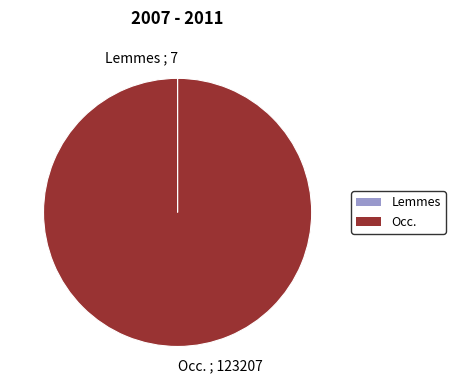

Is Occ. ; 123207 the majority of the pie?

Yes